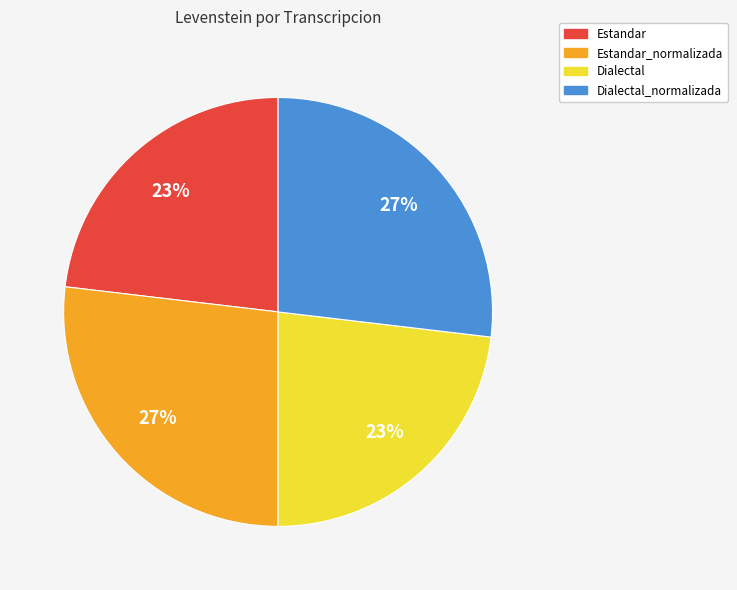

How many segments does this pie chart have?

4